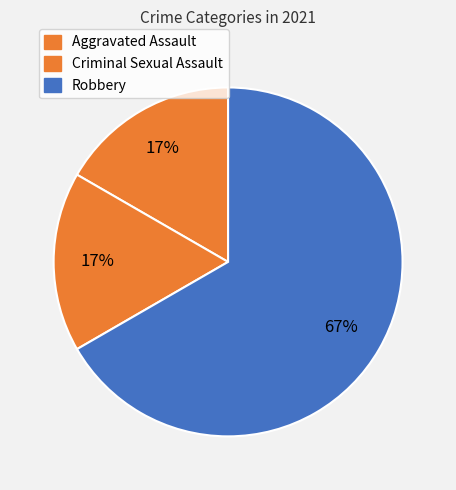

How many segments does this pie chart have?

3